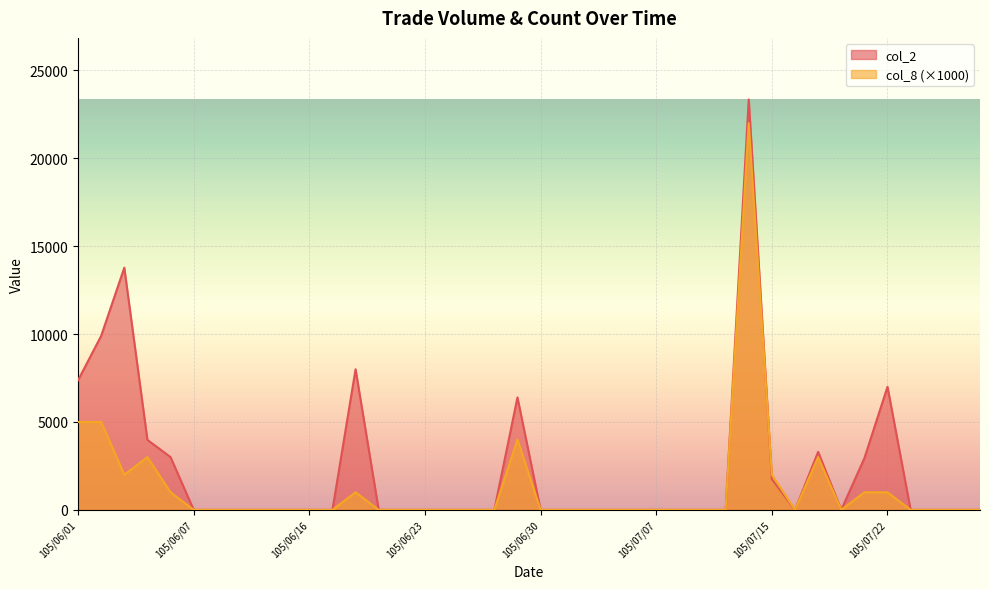

What is the sum of the col_2 values at 105/06/16 and 105/07/22?

7000